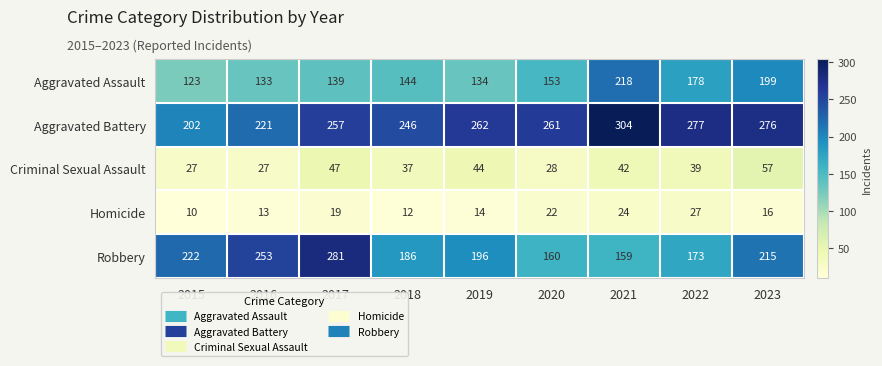

Where is Homicide nearest to the value 18?

2017